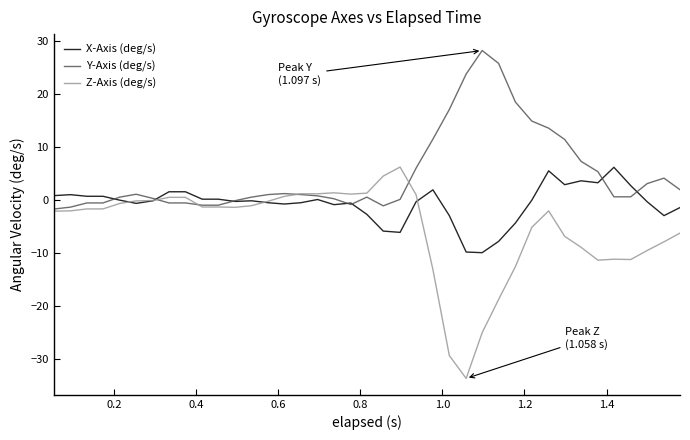

What is the average value of the Y-Axis (deg/s) series?

4.9